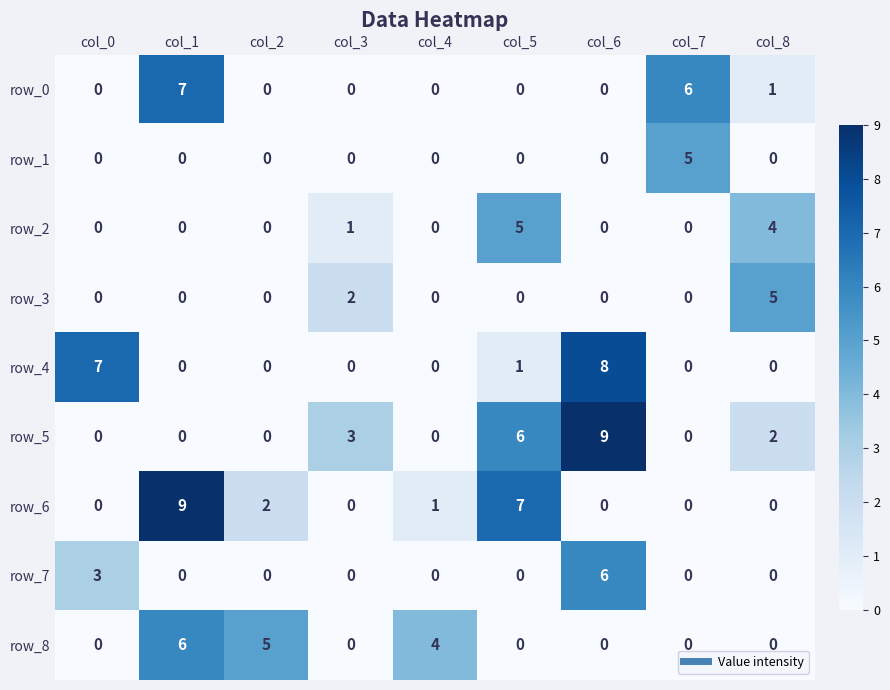

What is the spread (max minus min) of values at col_5?

7